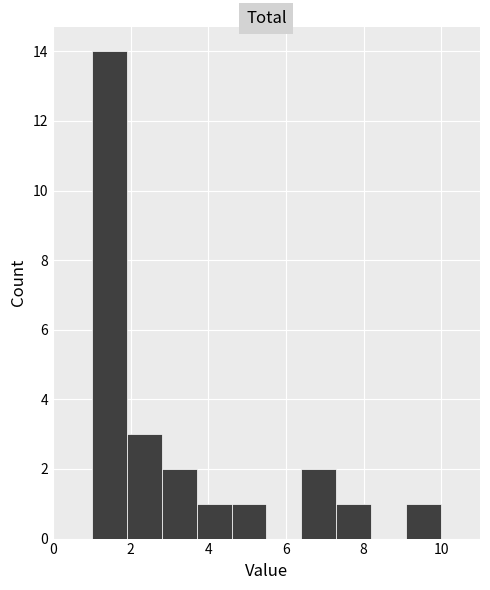

How tall is the bar that spans 1.0 to 1.9 on the x-axis? Neither the bar edges nor the heights are printed on the chart, so give them approximately, as read against the axes.

14